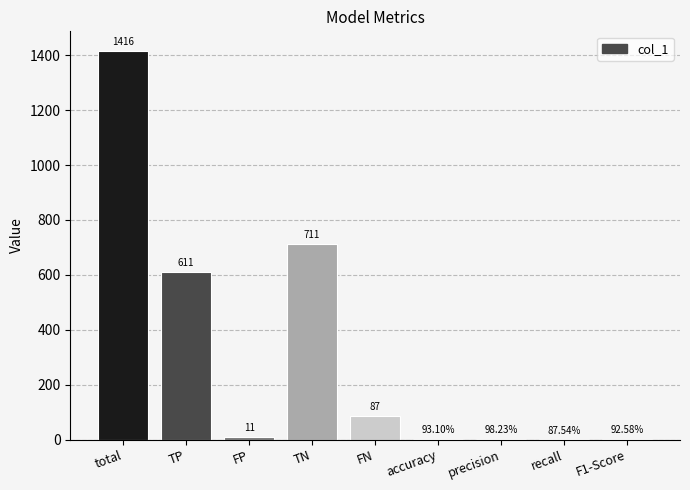

The value at FN is 25.0. True or false?

False